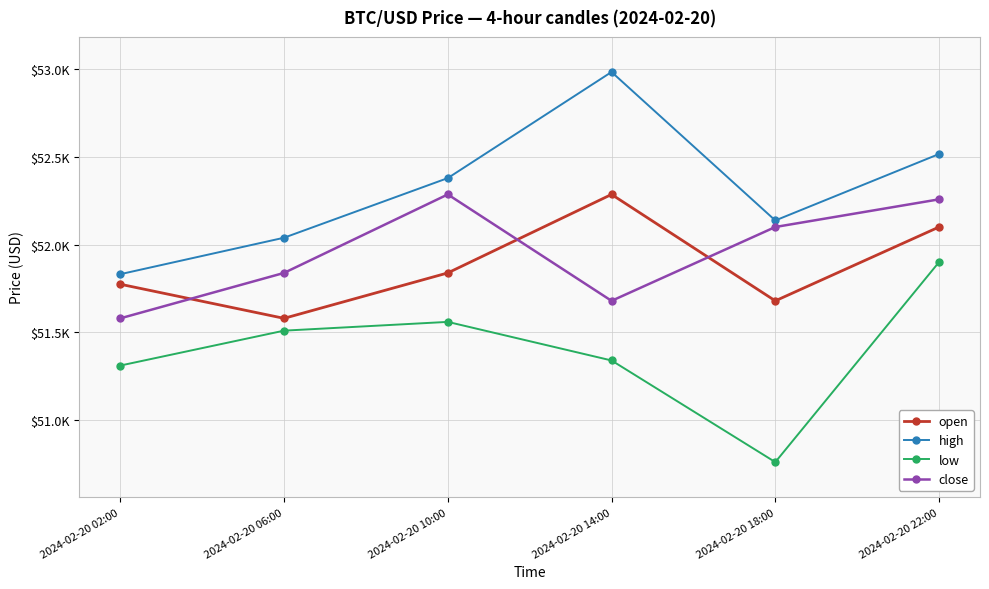

What is the value of the close point at the 1st from the left?

51580.2